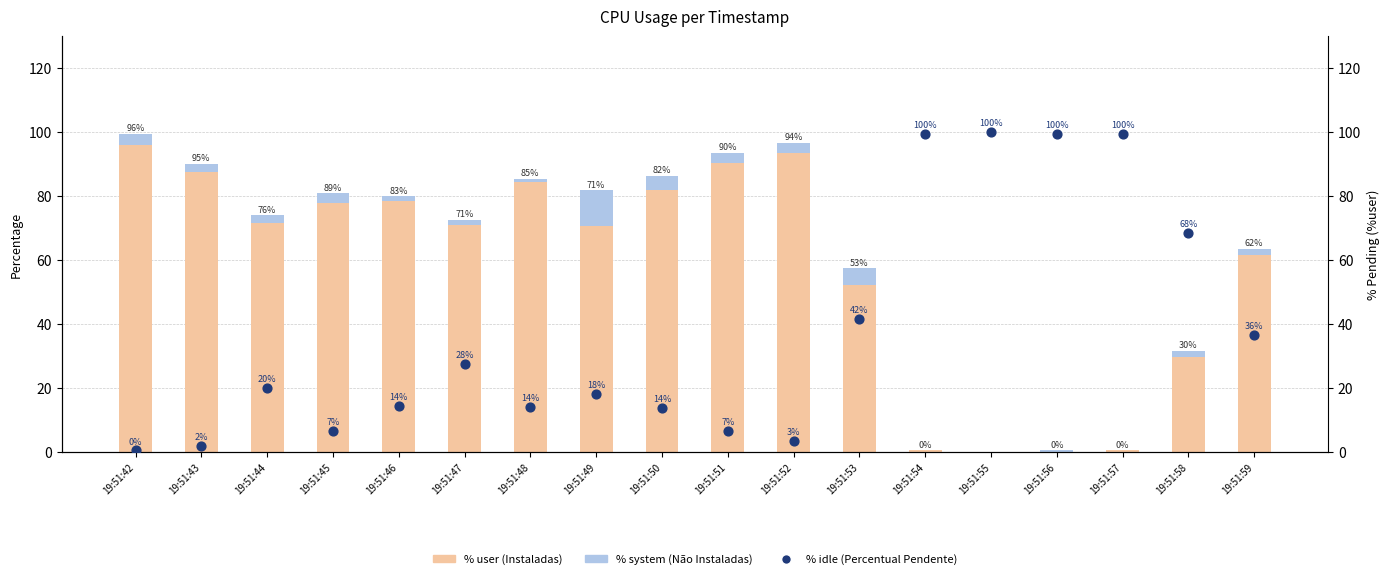

Which series contains the highest Y value?

% idle (Percentual Pendente)